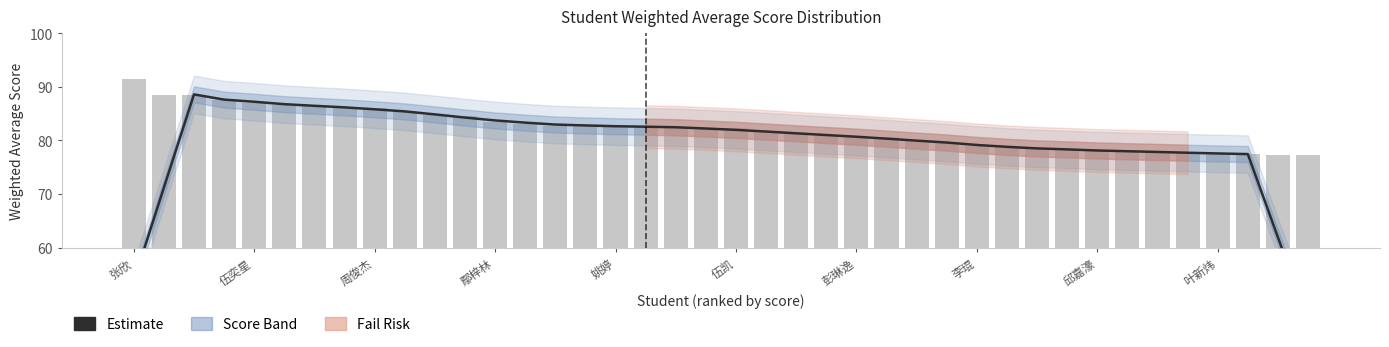

What value does the data have at 37?

77.4